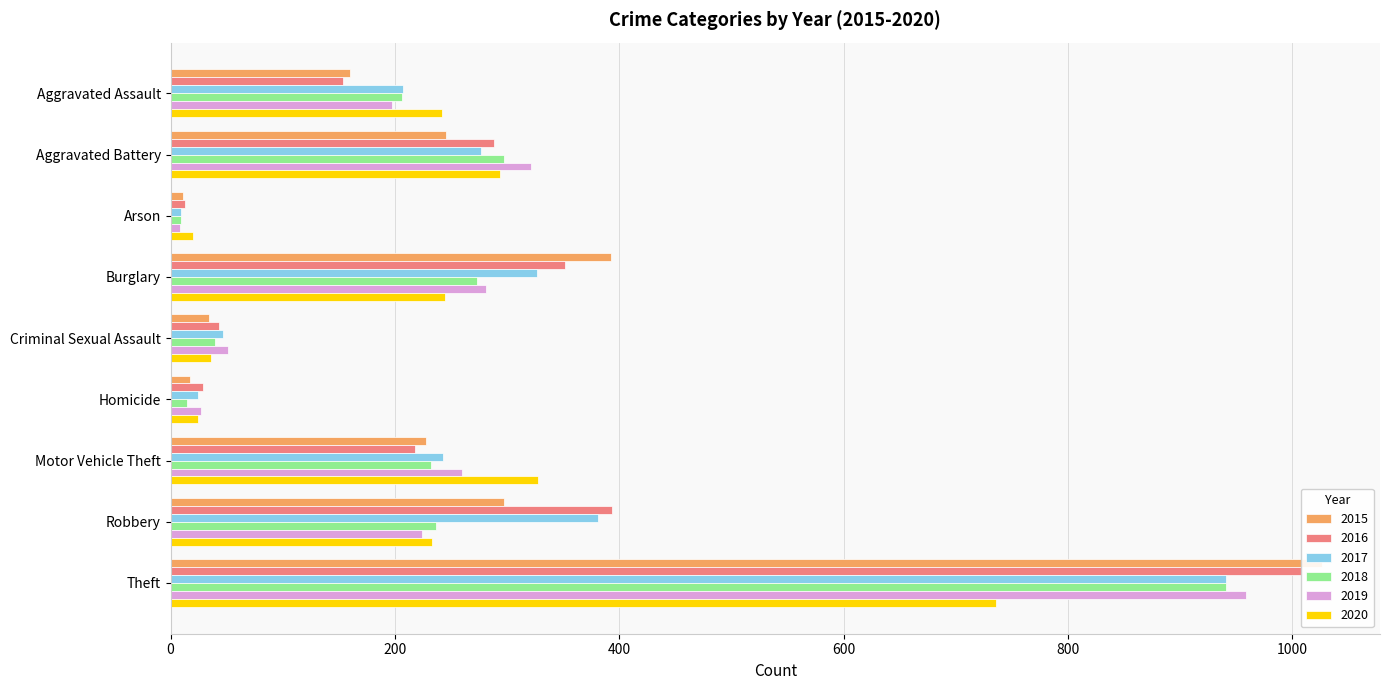

Between Robbery and Theft, which is larger?

Theft